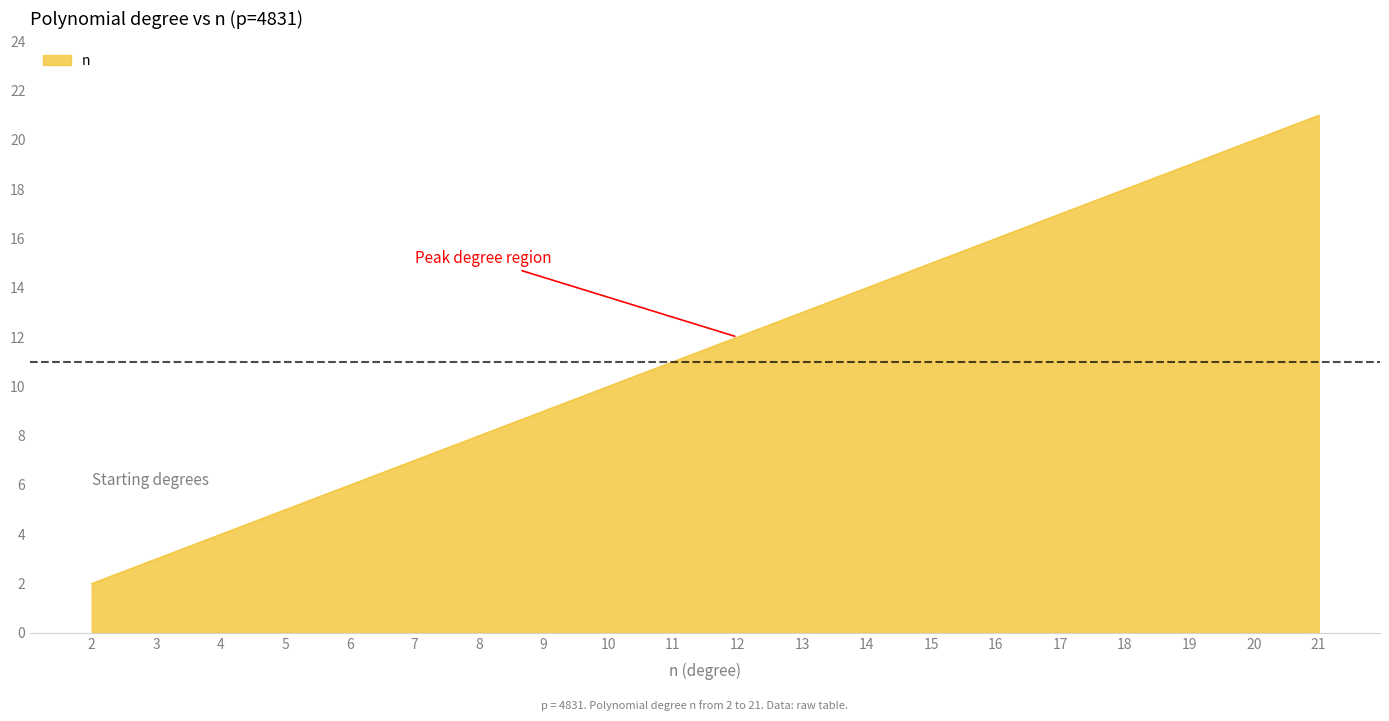

True or false: the data shows 2 at 2.

True